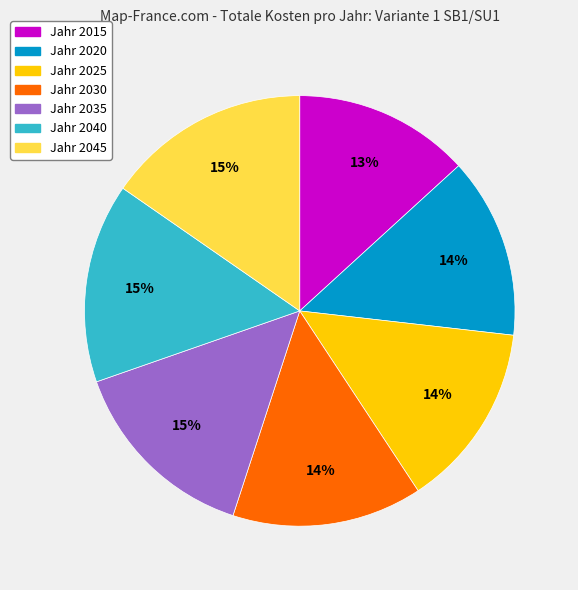

To the nearest percent, what is the average slice percentage?

14%